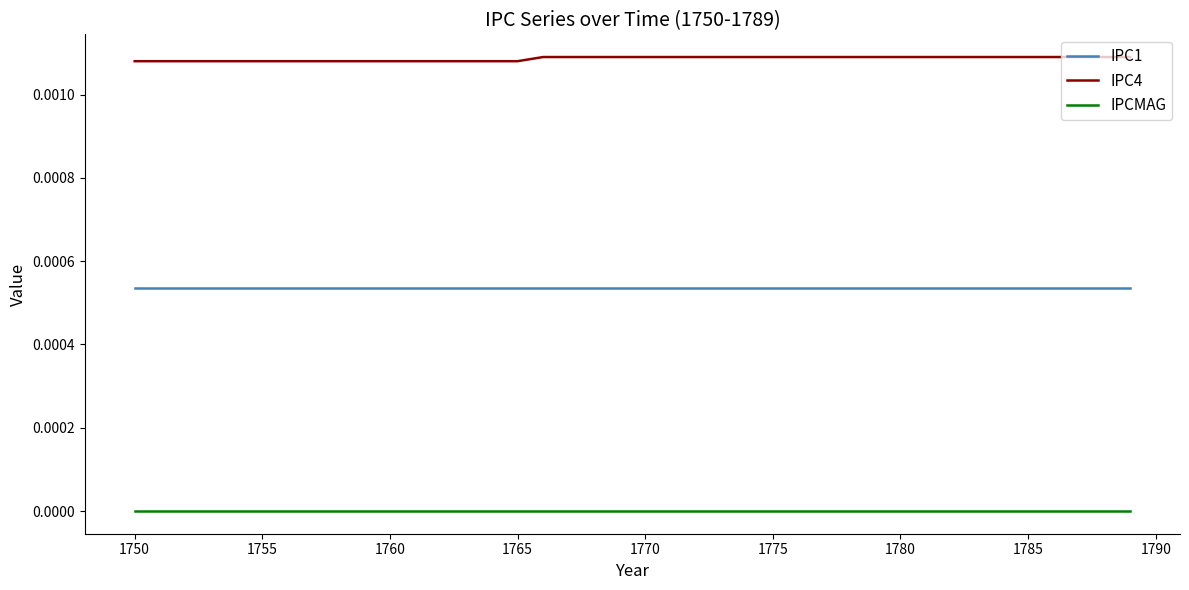

Does the chart have visible grid lines?

No